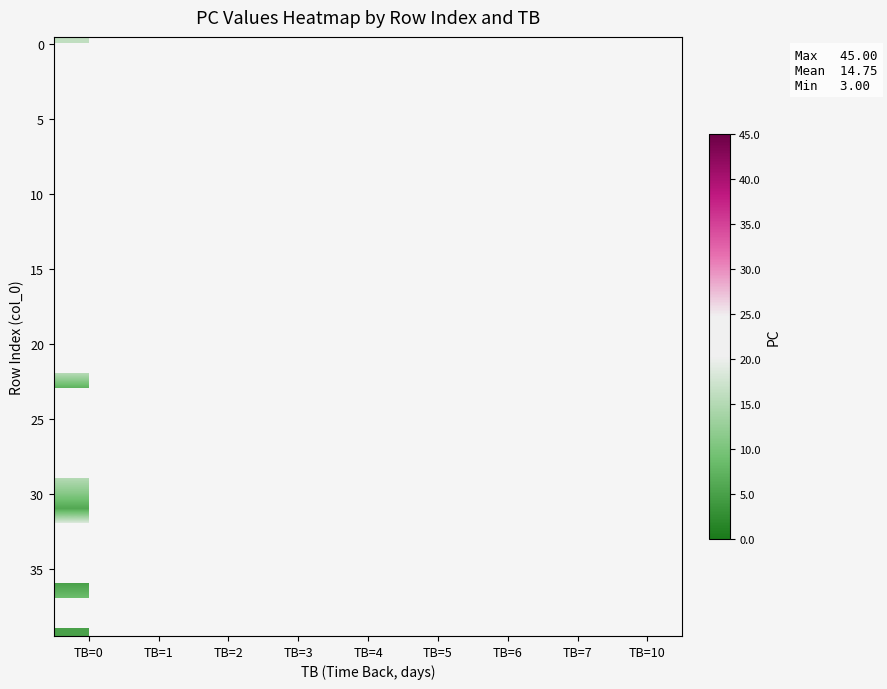

How many categories are shown in the chart?

9